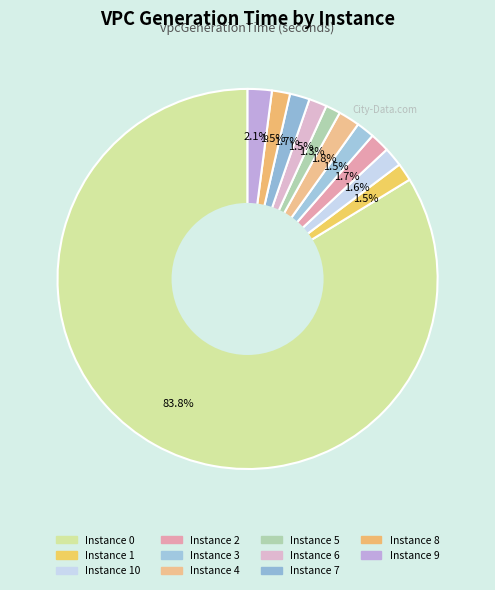

How many segments does this pie chart have?

11